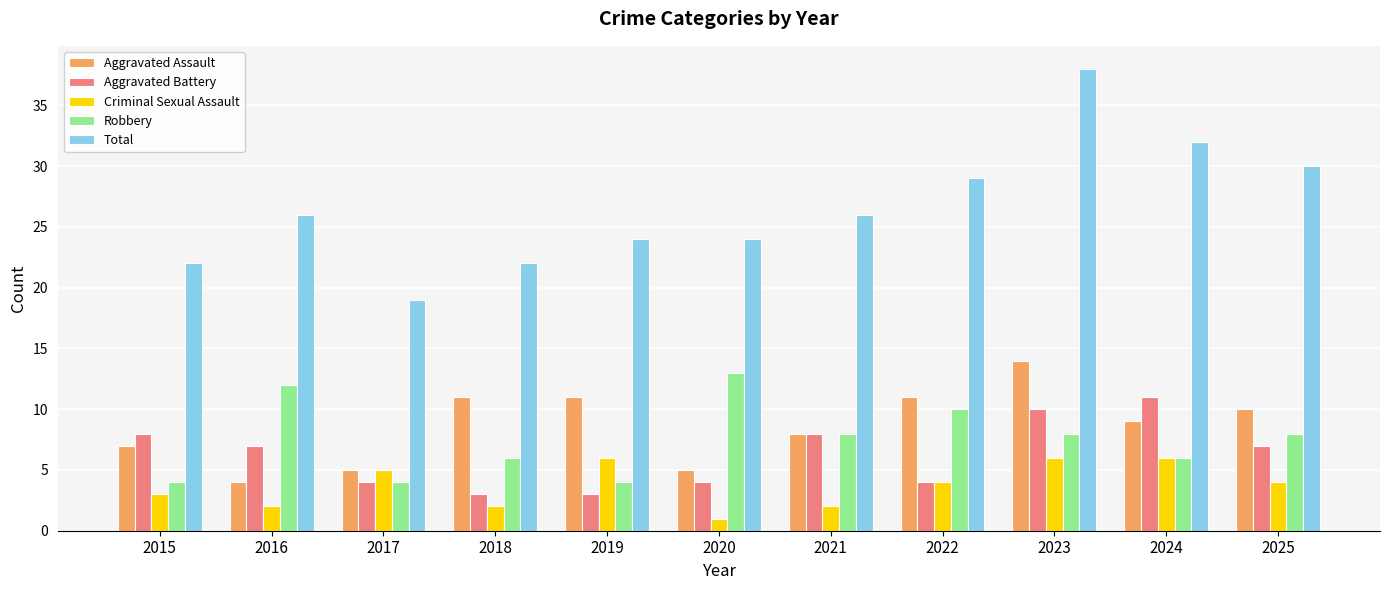

What is the lowest value of the Aggravated Assault series?

4